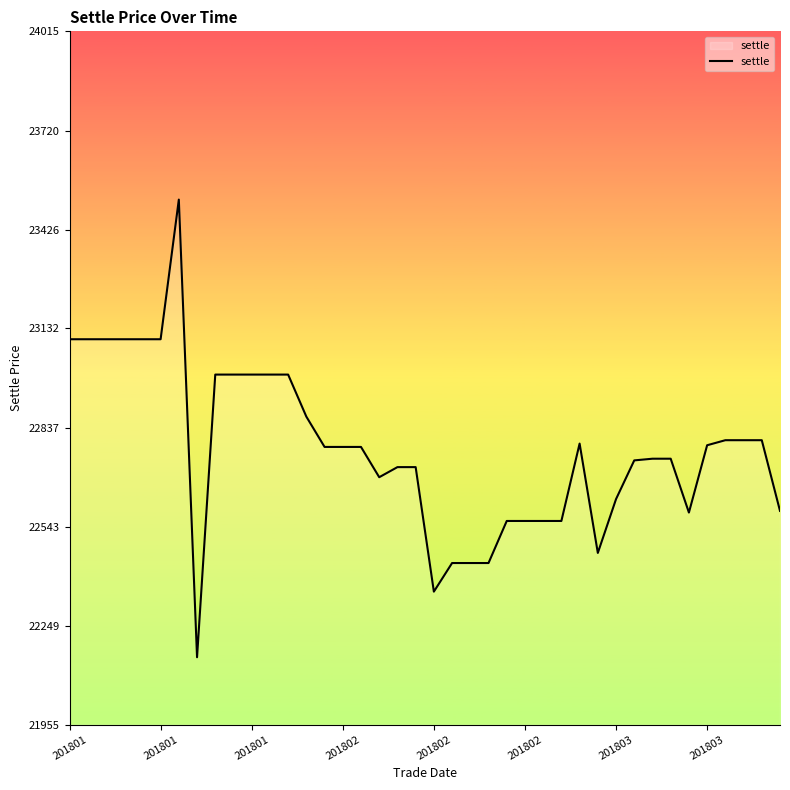

What is the greatest value displayed?

23515